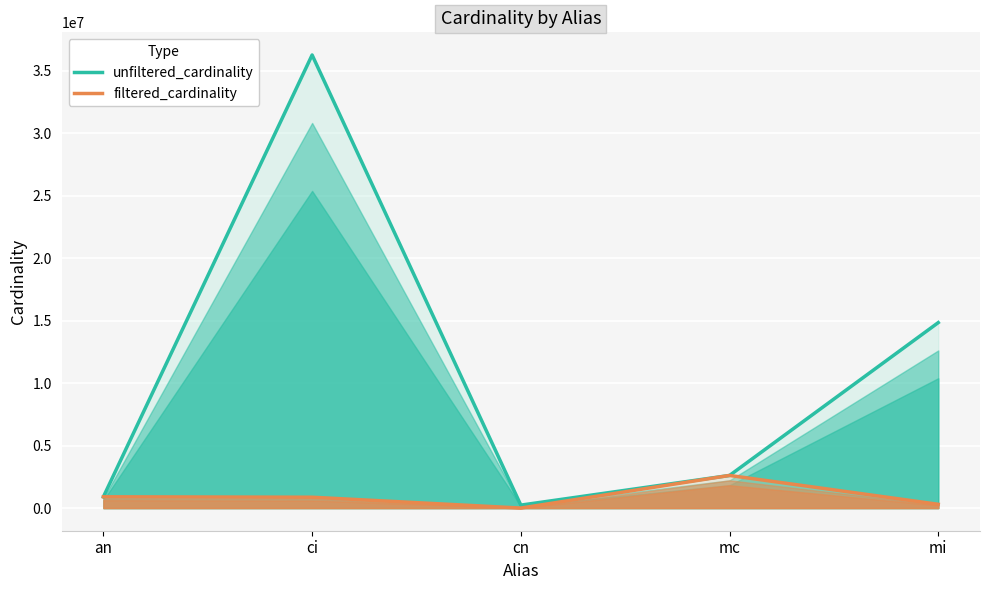

True or false: unfiltered_cardinality and filtered_cardinality cross at least once.

False